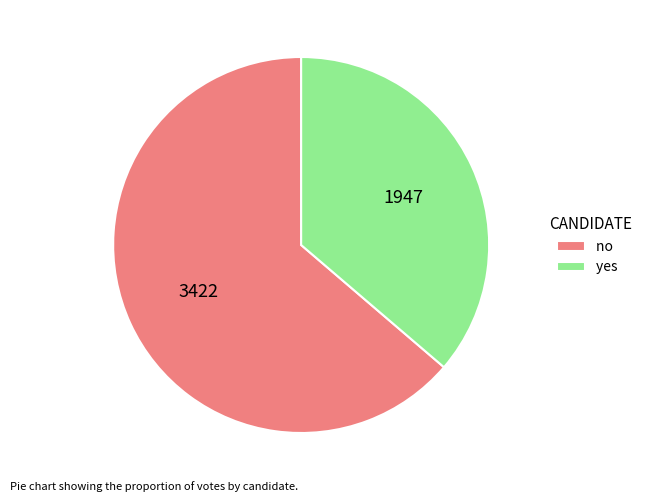

How many slices are in this pie chart?

2